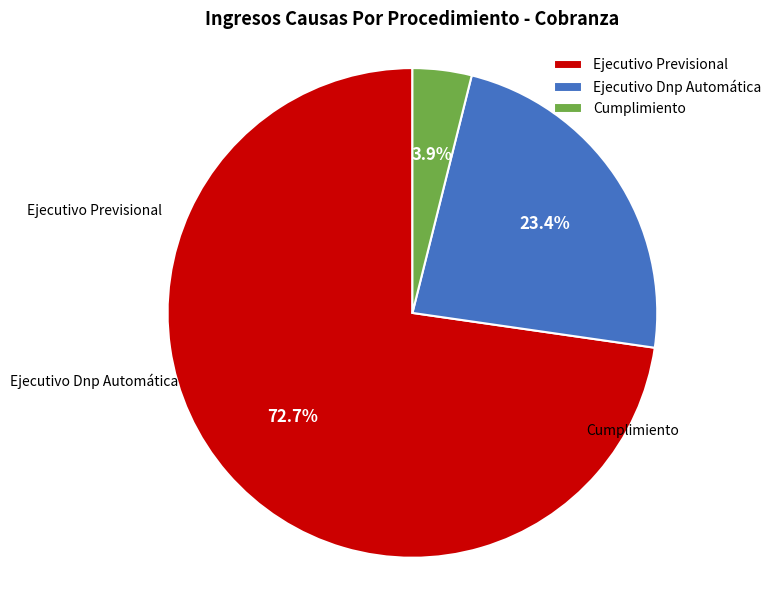

True or false: Ejecutivo Previsional accounts for 63% of the total.

False